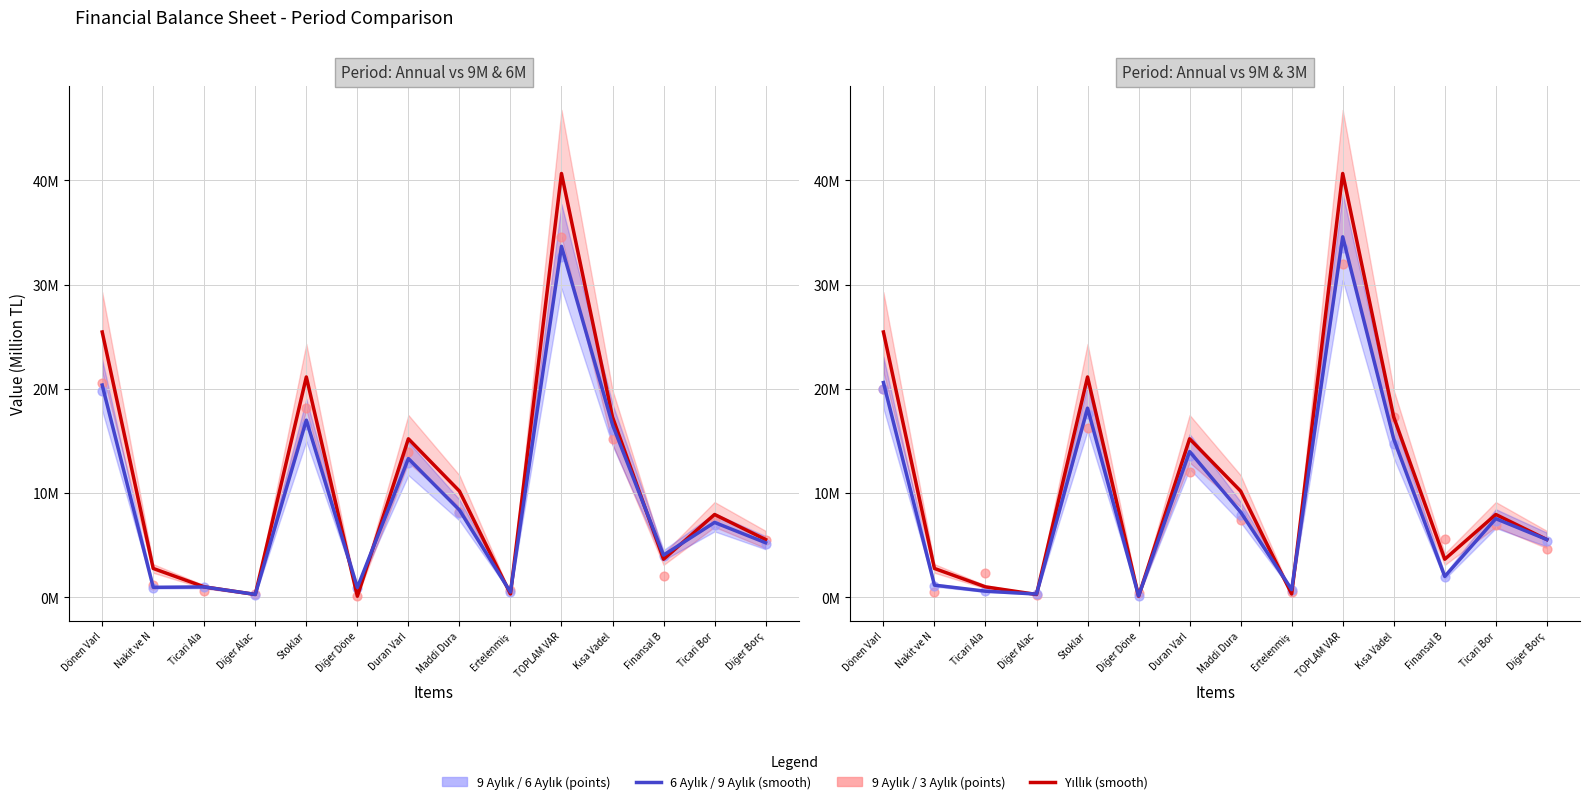

Is the value of Yıllık at Stoklar greater than the value of 3 Aylık at Maddi Dura?

Yes